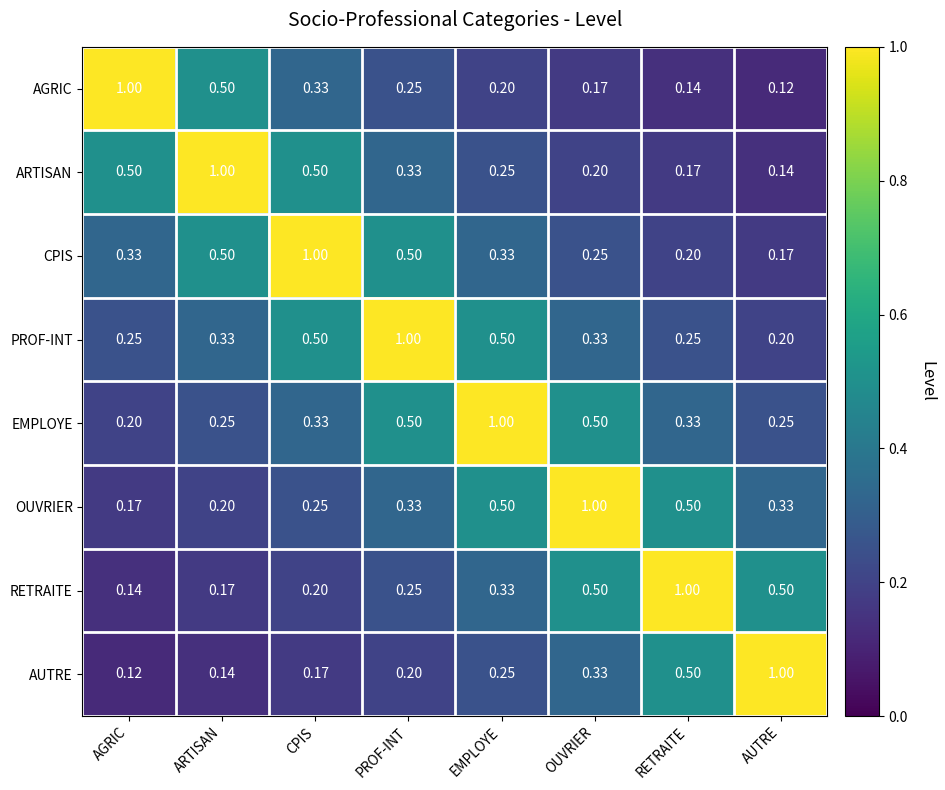

At how many categories does at least one series exceed 0?

8